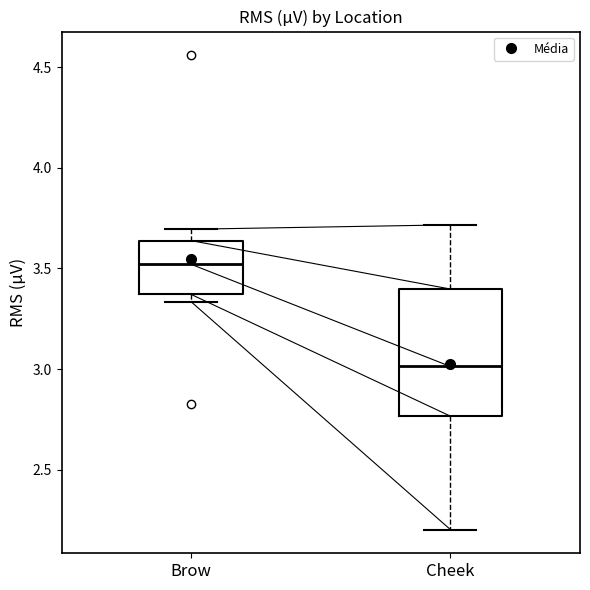

Where does the lower whisker of the box for Cheek end on the y-axis? The values are not printed on the chart, so give them approximately, as read against the axis.

2.20